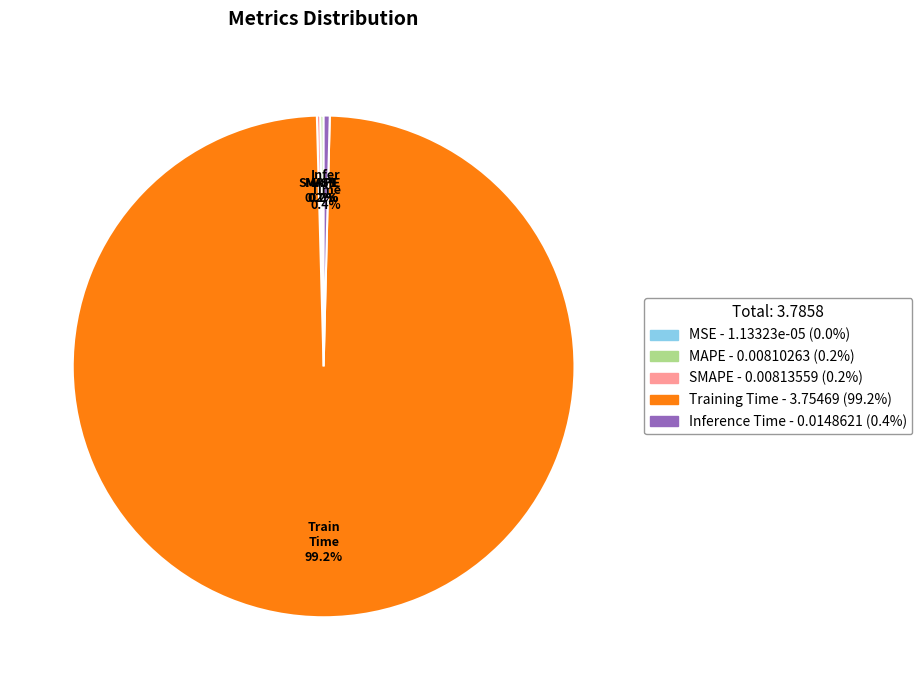

Which slice represents more than half of the pie?

Training Time